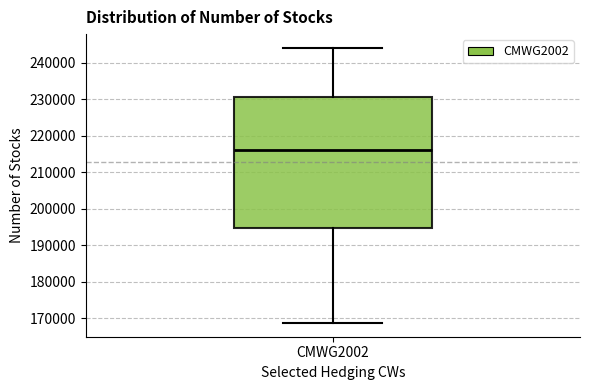

Transcribe this box plot: give where the median line is, the range the box spans, and where the two whiskers end, as read against the y-axis. The values are not printed on the chart, so give them approximately, as read against the axis.

median 216000, box 195000 to 231000, whiskers 169000 to 244000